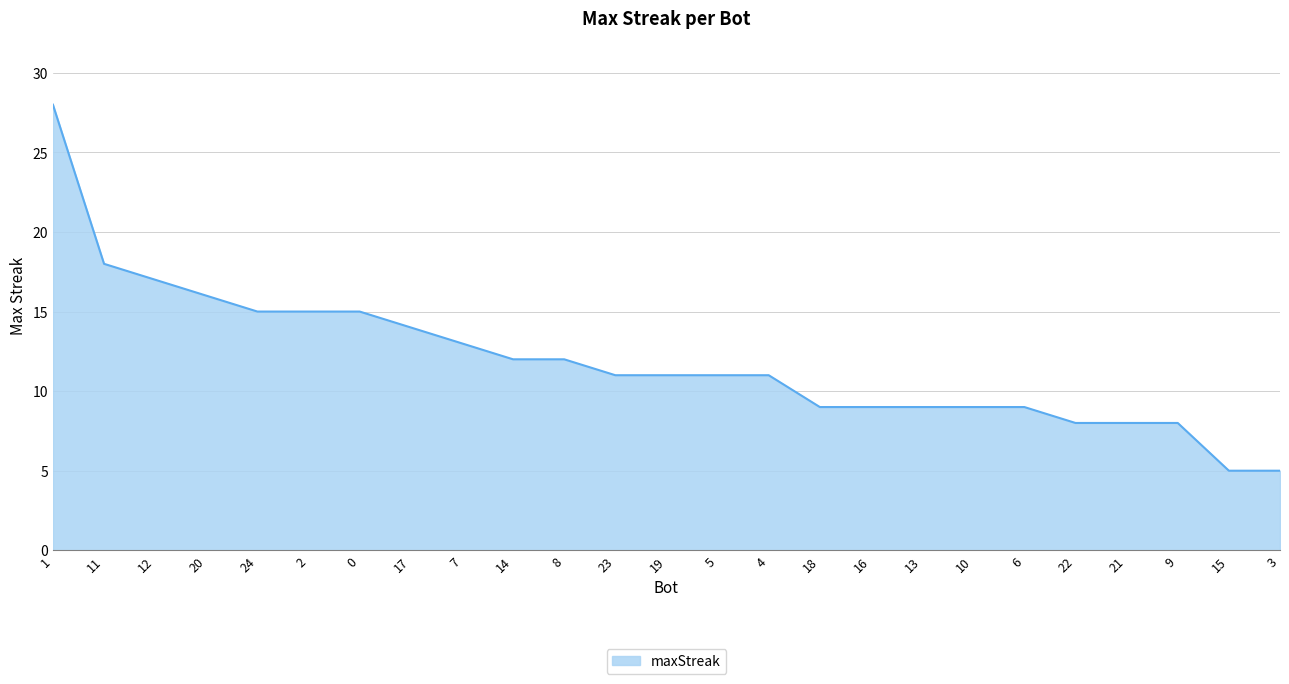

Reading right to left, list all the values displayed in this chart.

3=5	15=5	9=8	21=8	22=8	6=9	10=9	13=9	16=9	18=9	4=11	5=11	19=11	23=11	8=12	14=12	7=13	17=14	0=15	2=15	24=15	20=16	12=17	11=18	1=28